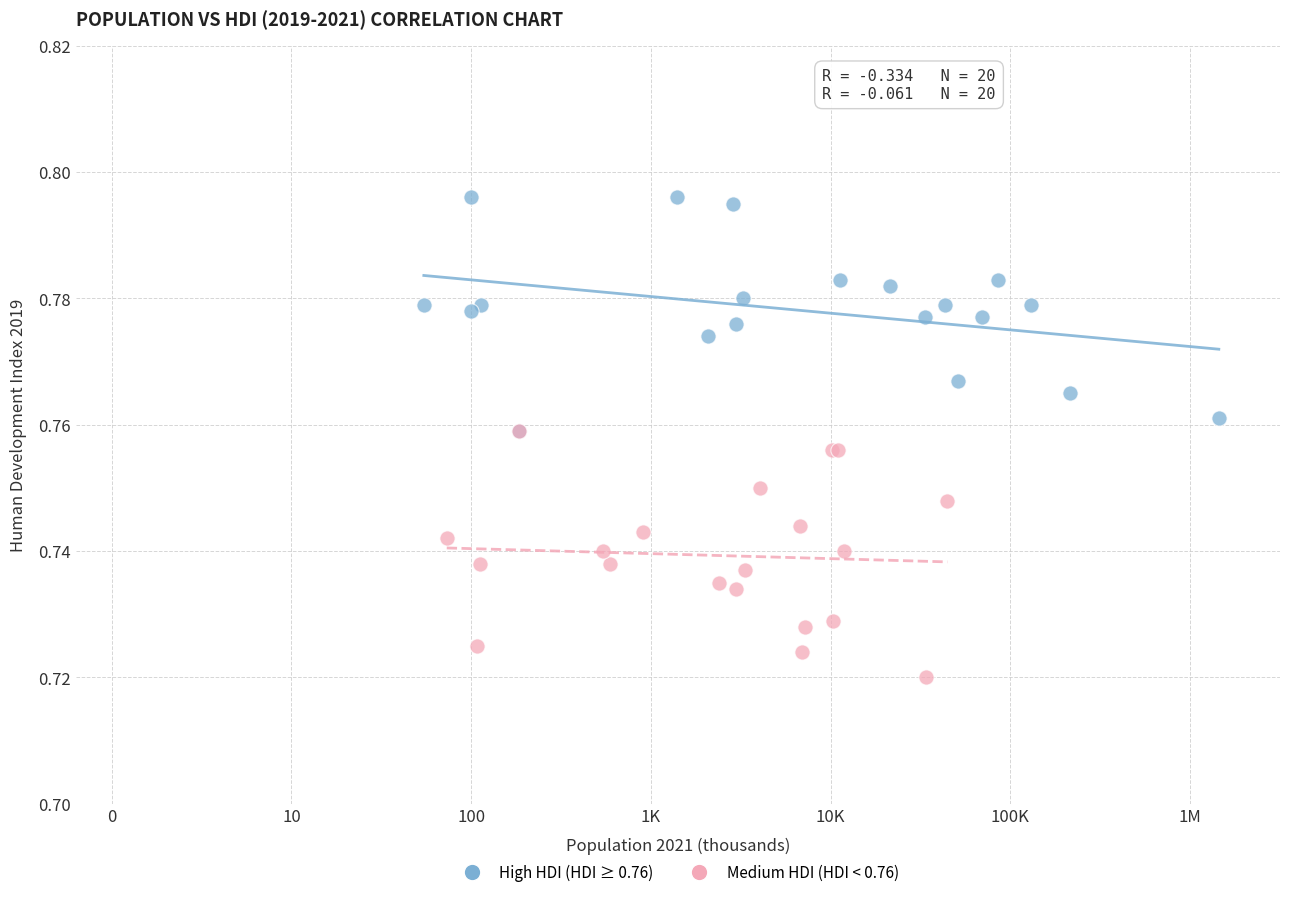

Which series contains the lowest Y value?

Medium HDI (HDI < 0.76)